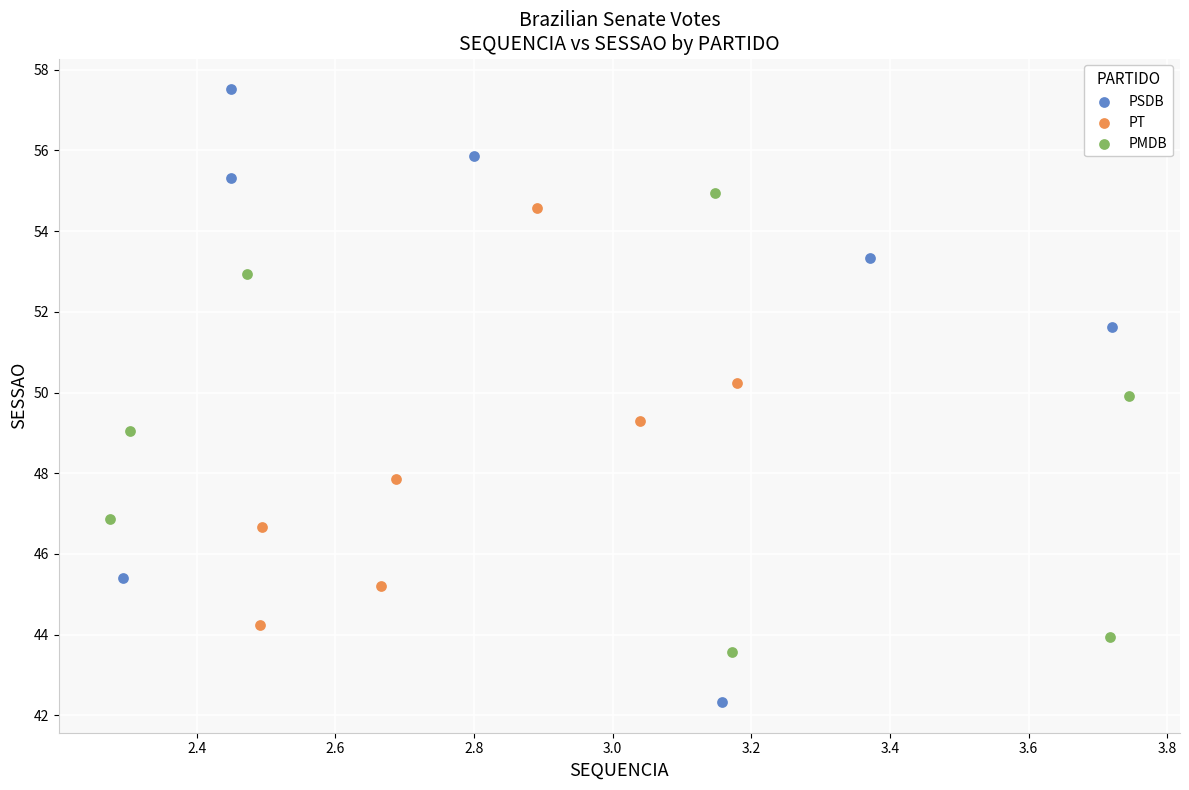

Which series reaches the maximum Y coordinate?

PSDB